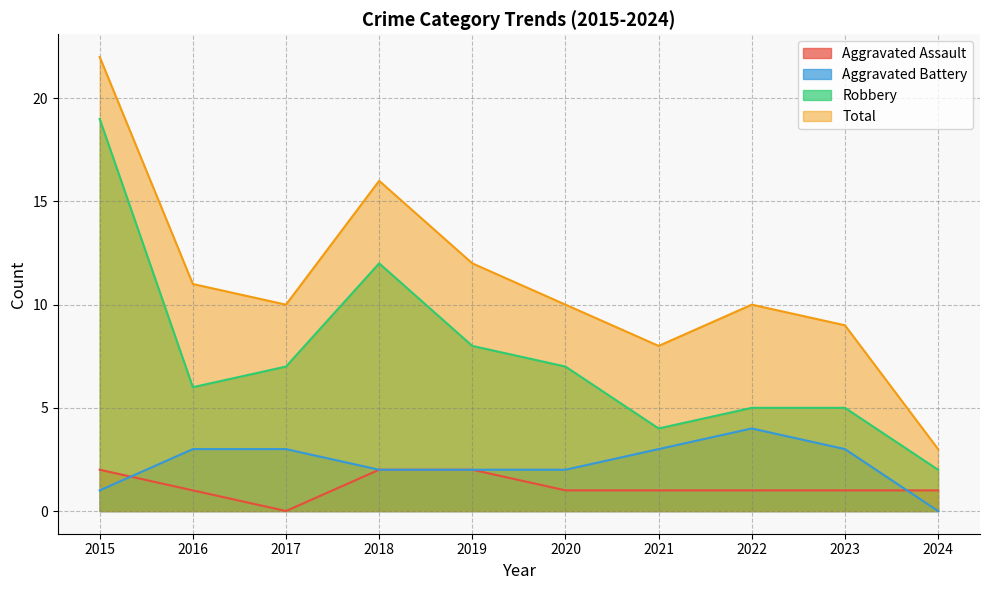

Reading left to right, transcribe all the data shown in this chart.

Aggravated Assault: 2	1	0	2	2	1	1	1	1	1
Aggravated Battery: 1	3	3	2	2	2	3	4	3	0
Robbery: 19	6	7	12	8	7	4	5	5	2
Total: 22	11	10	16	12	10	8	10	9	3